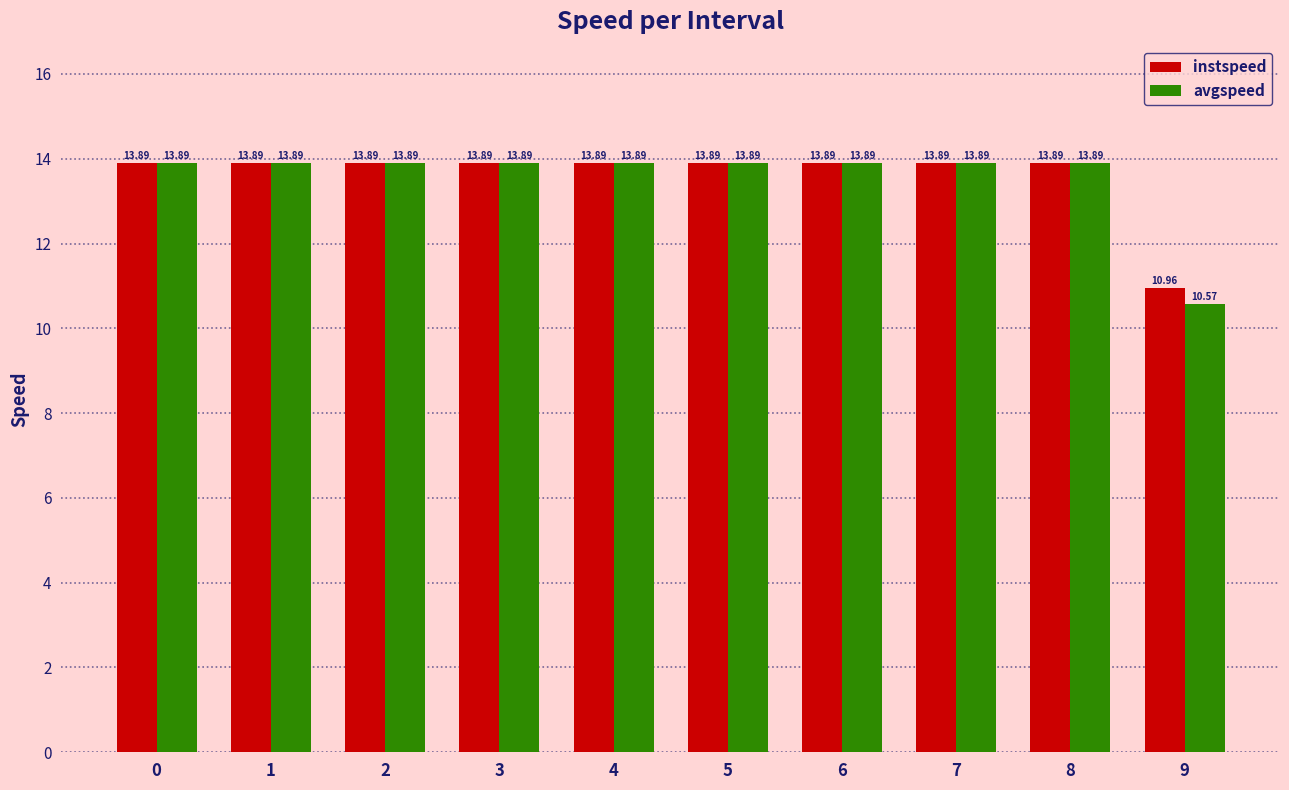

True or false: avgspeed has a value of 19.0 at 4.

False